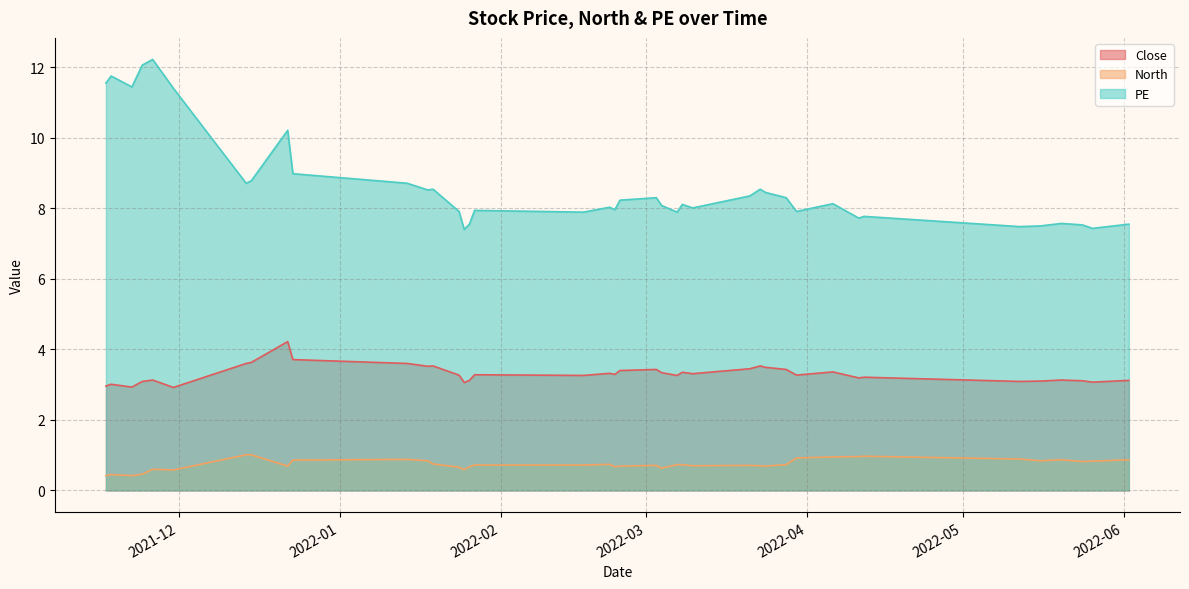

Which series has the widest spread of values?

PE